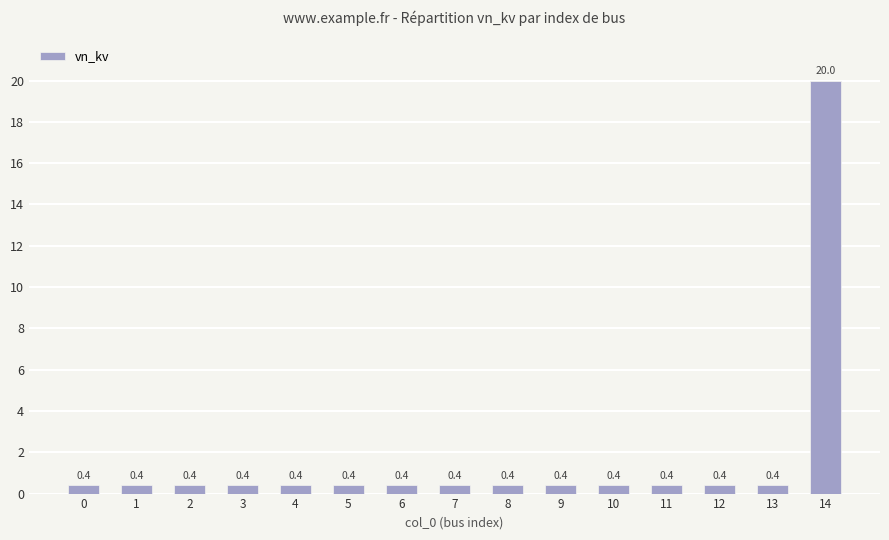

Does the chart contain any negative values?

No